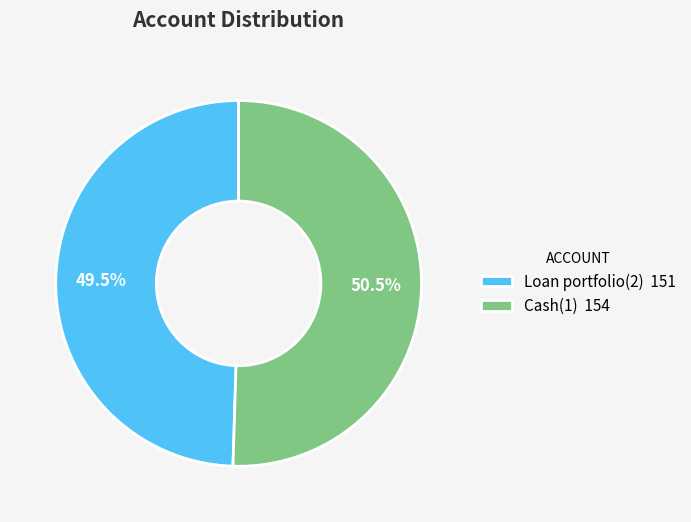

Rank the categories by value from lowest to highest.

Loan portfolio(2), Cash(1)